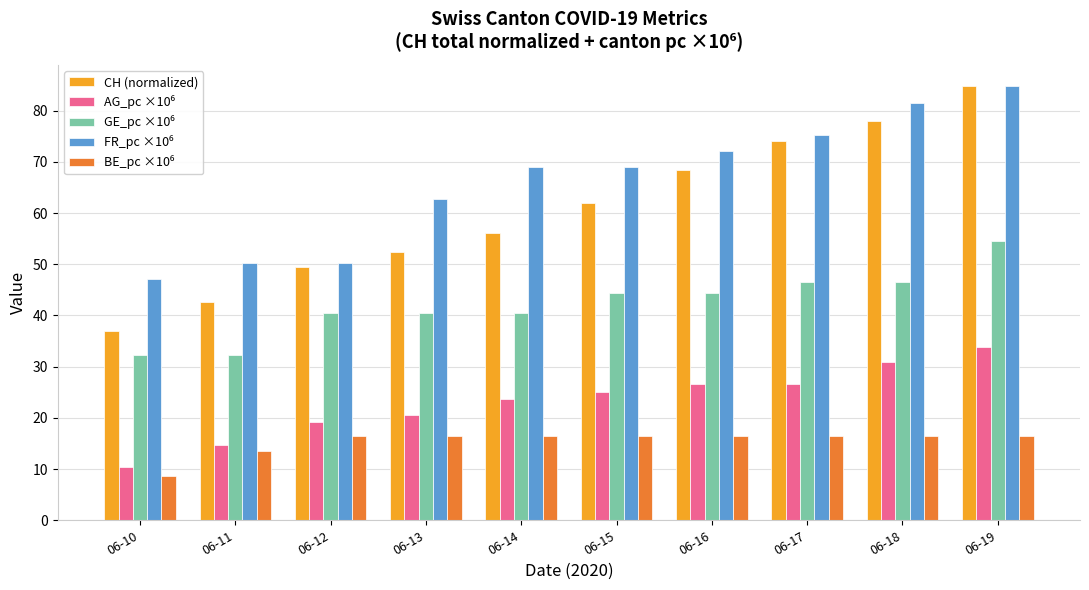

How many data points does each series have?

10